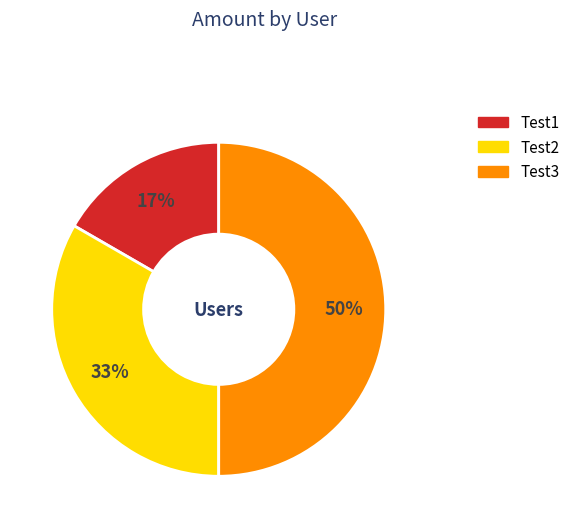

What is the ratio of the value at Test1 to the value at Test3?

0.3